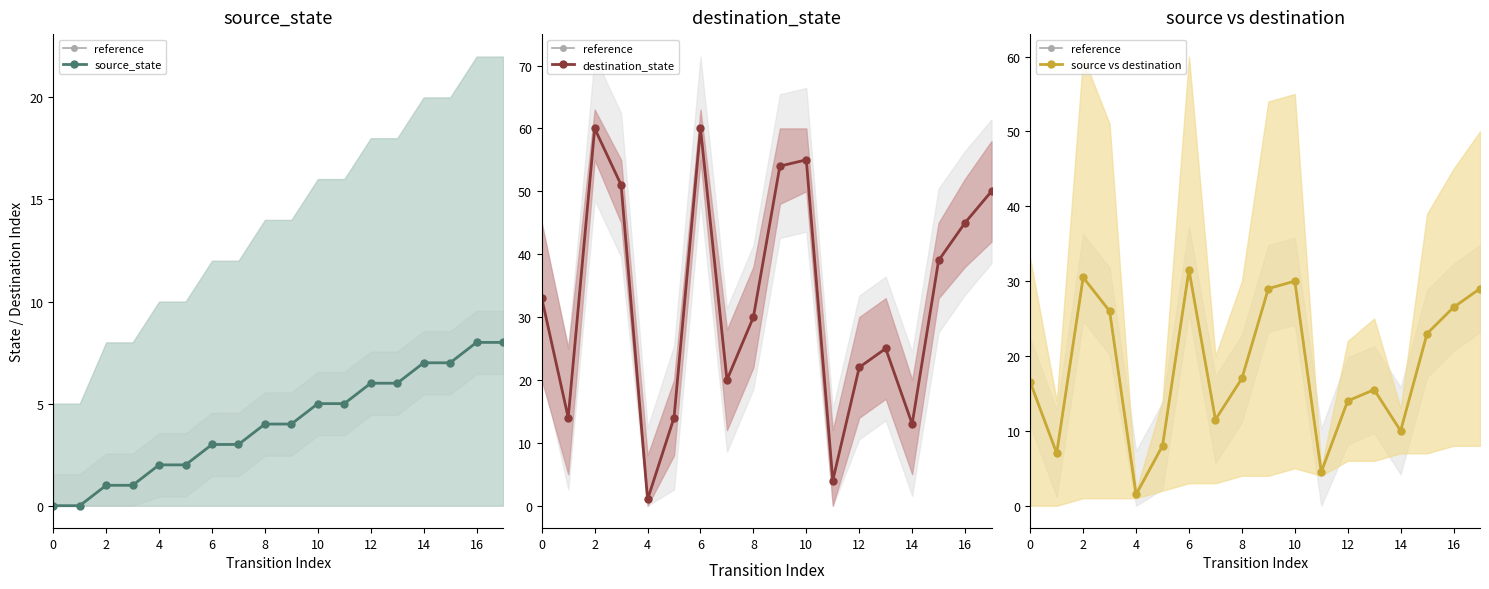

What value does the reference series have at 10?

30.0